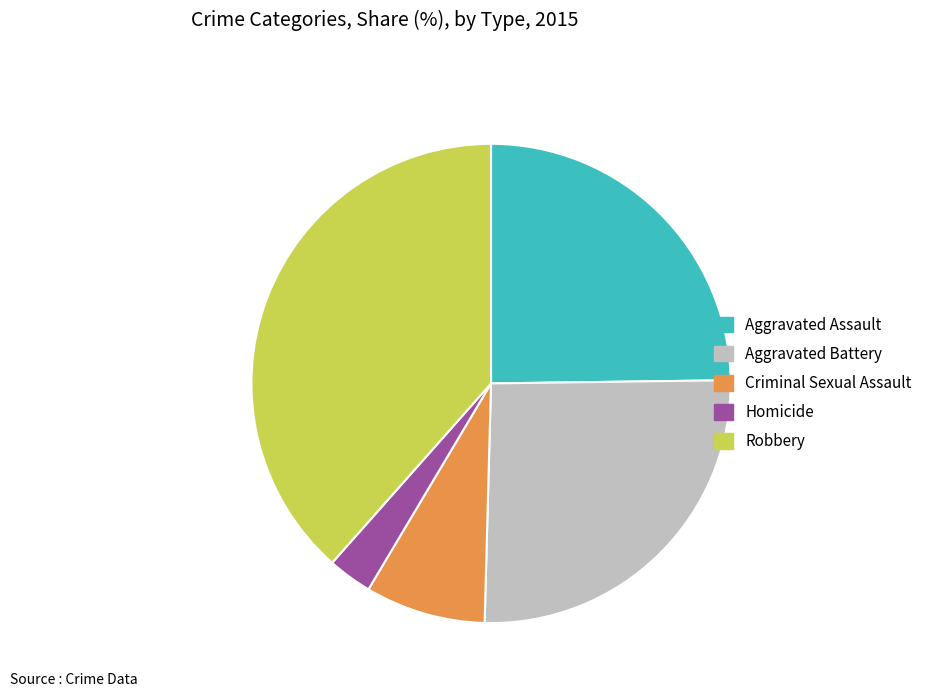

Is there any slice that represents more than half of the pie?

No